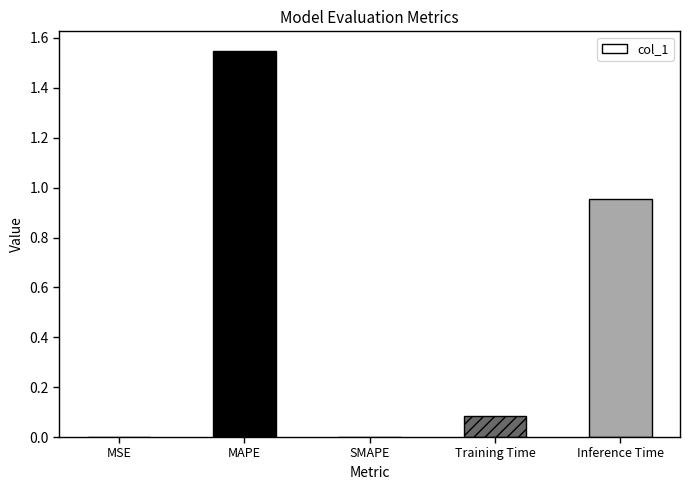

The chart shows a value of 0.1 at Training Time. True or false?

True